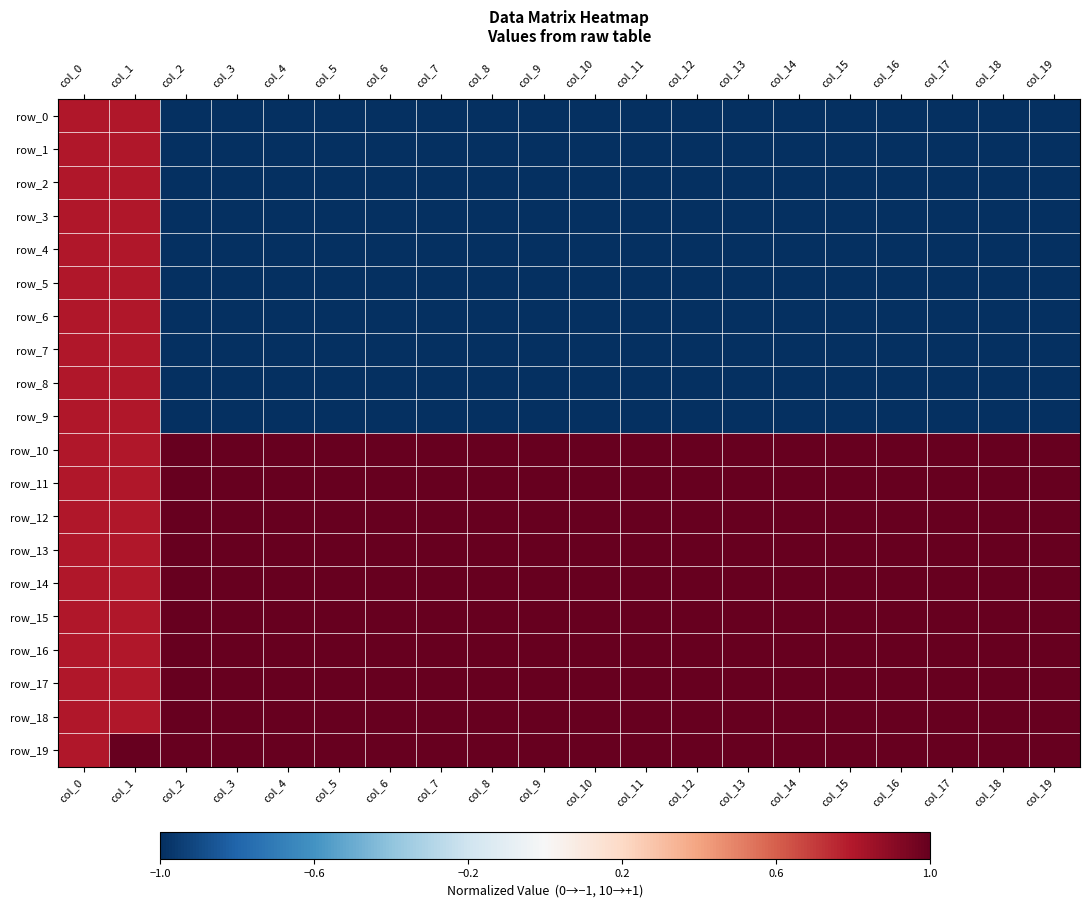

List the labels in order of row_8 value, smallest first.

col_2, col_3, col_4, col_5, col_6, col_7, col_8, col_9, col_10, col_11, col_12, col_13, col_14, col_15, col_16, col_17, col_18, col_19, col_0, col_1